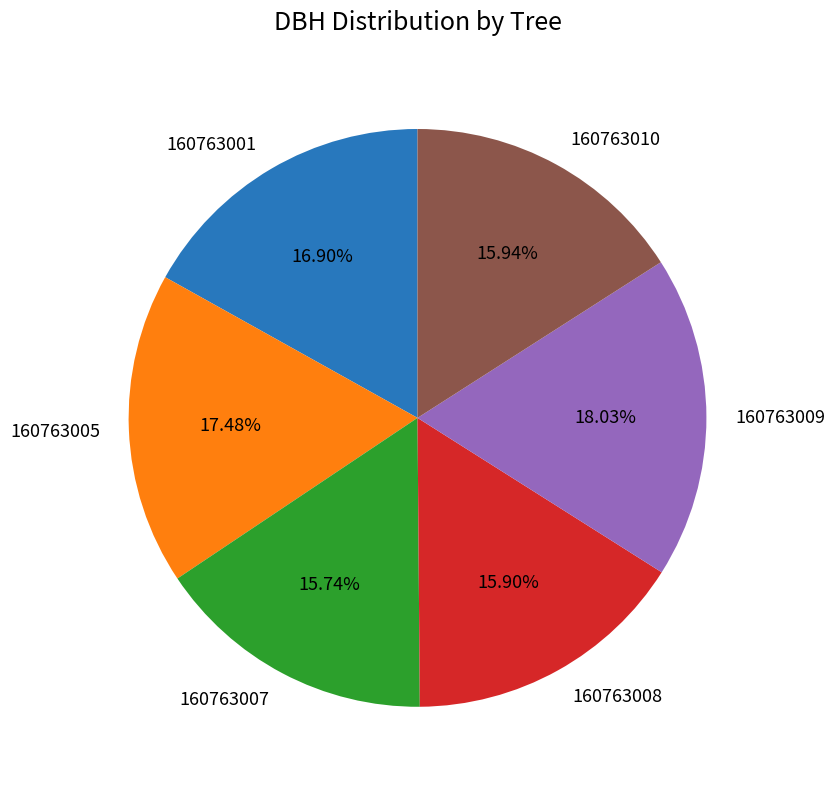

What is the largest slice in the pie chart?

160763009